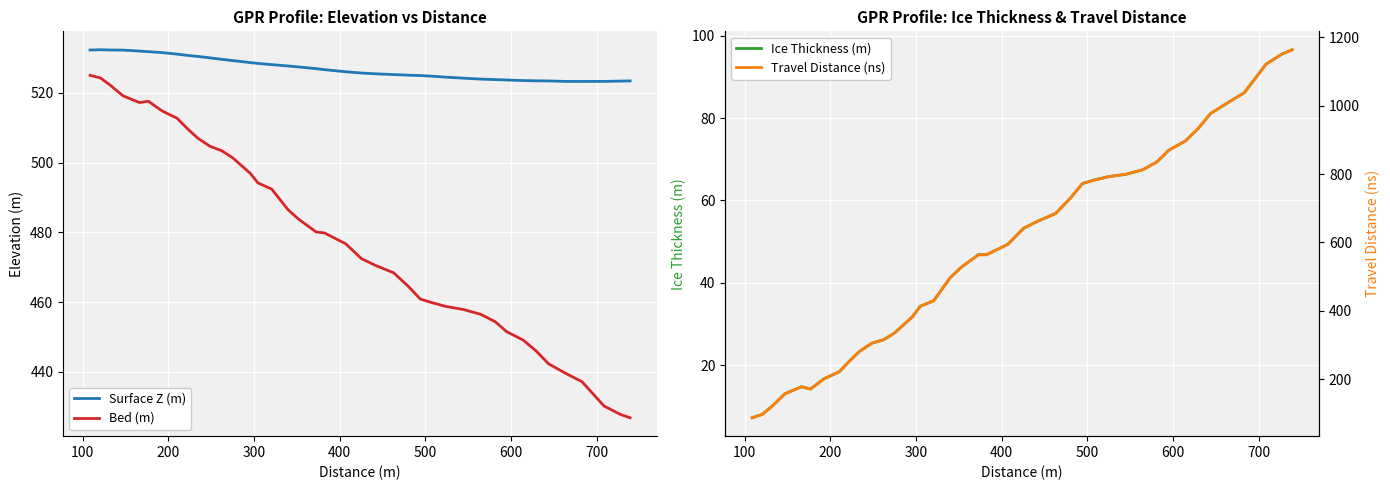

Which series has the largest total across all categories?

Travel Distance (ns)